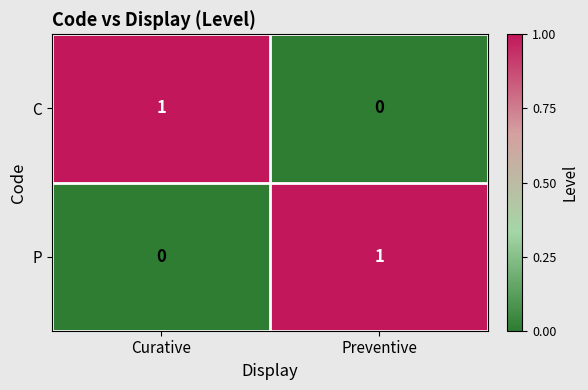

What is the greatest value displayed?

1